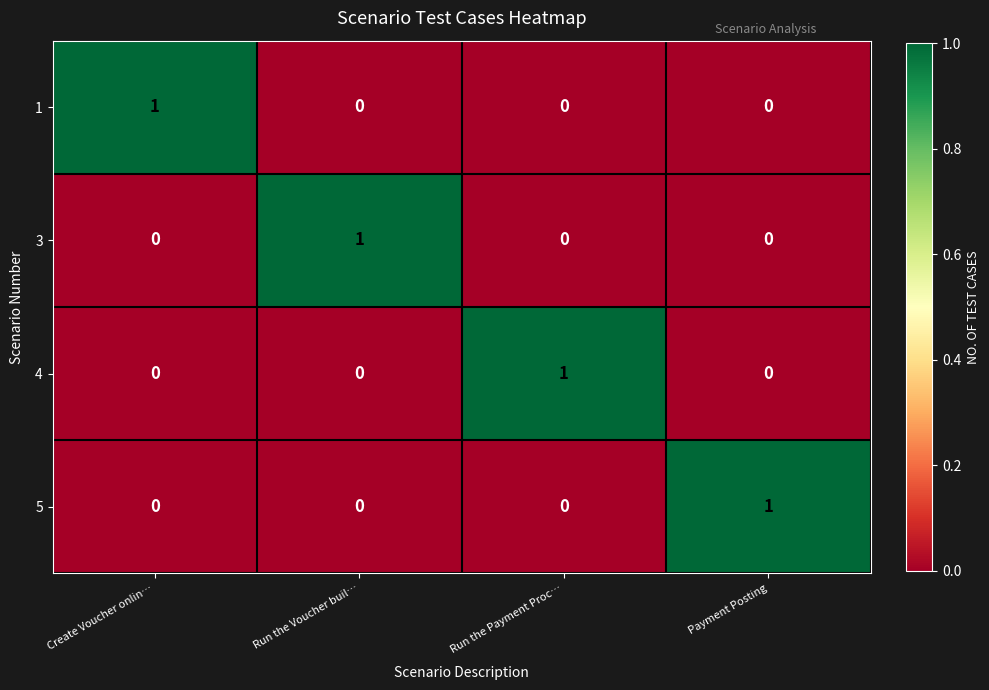

Is it true that 1 equals 0 at Run the Voucher buil…?

True